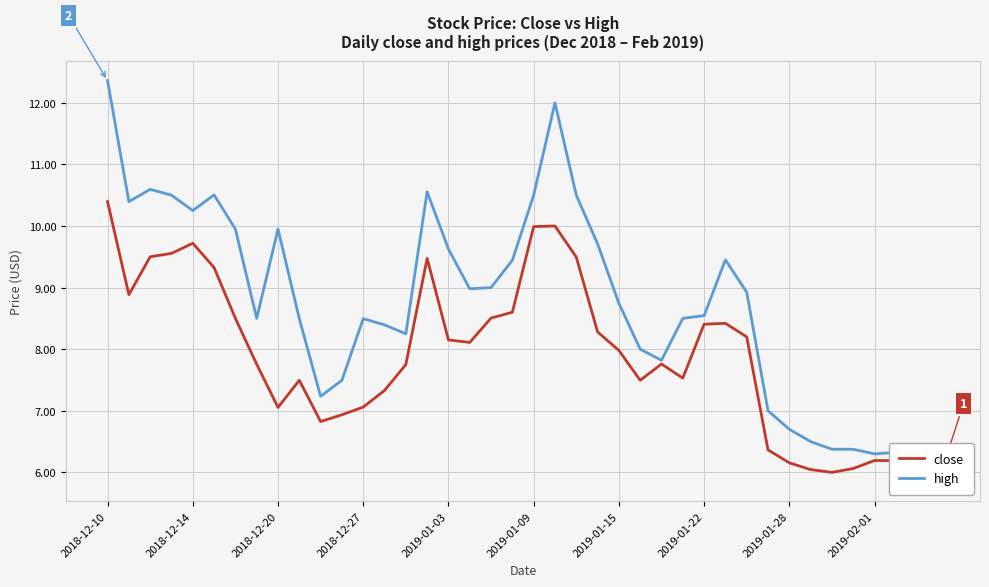

At how many categories does at least one series exceed 8?

27